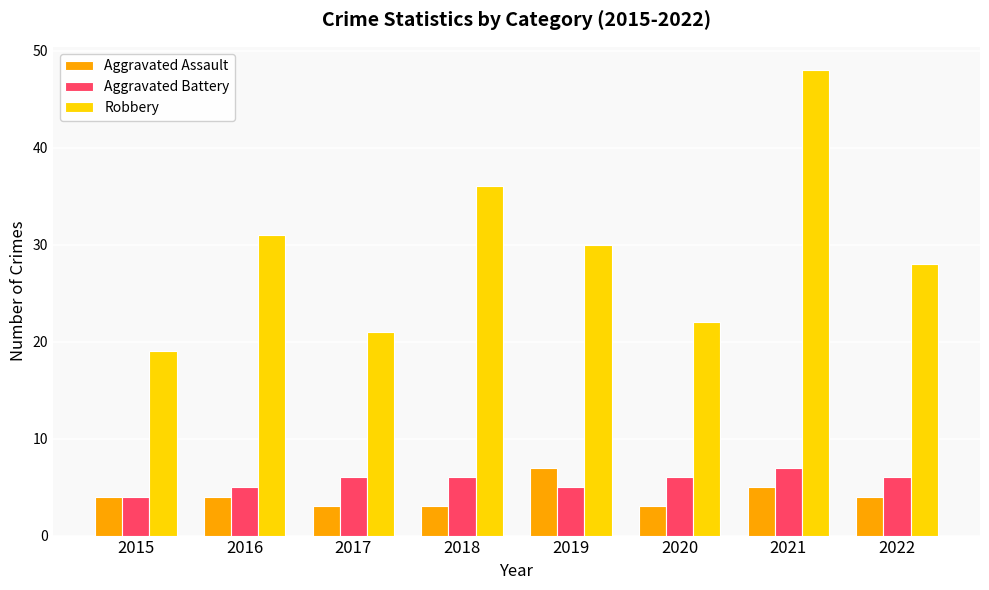

At how many categories does at least one series exceed 8?

8